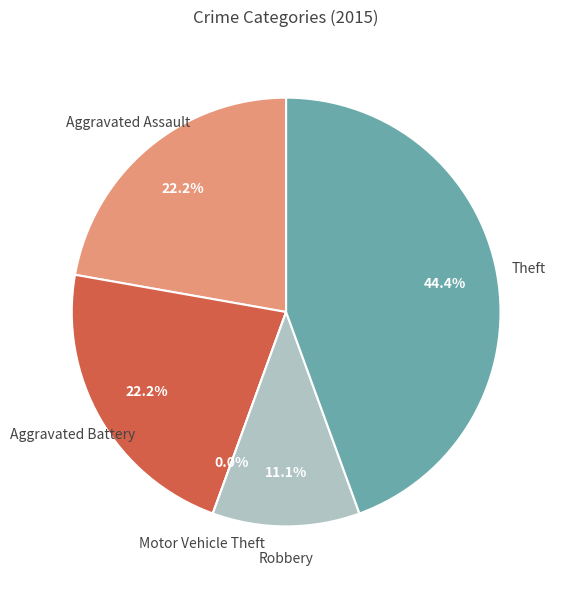

Rank the categories by value from lowest to highest.

Motor Vehicle Theft, Robbery, Aggravated Assault, Aggravated Battery, Theft